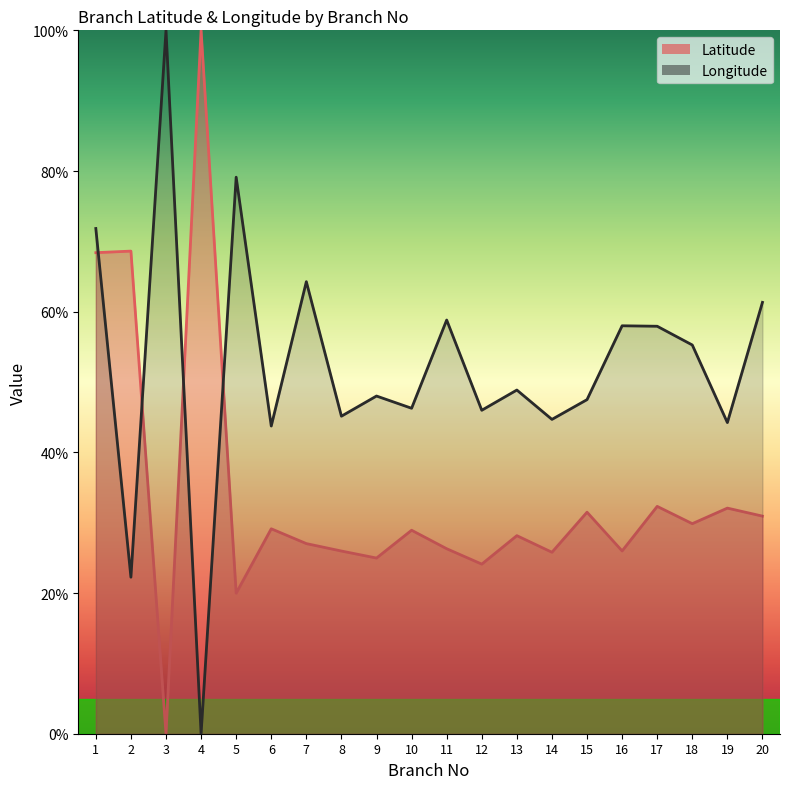

What is the sum of all Latitude values?

680.1